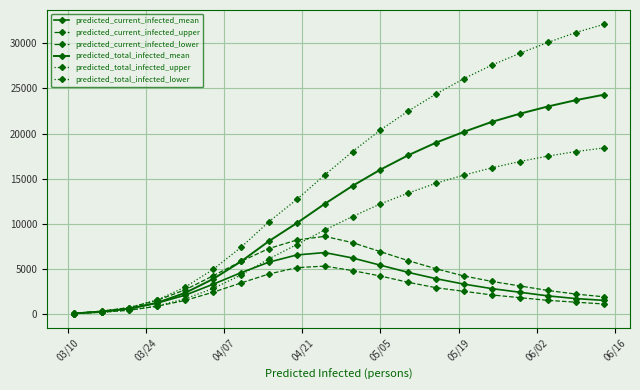

How many values in the predicted_total_infected_lower series are below 10800?

10